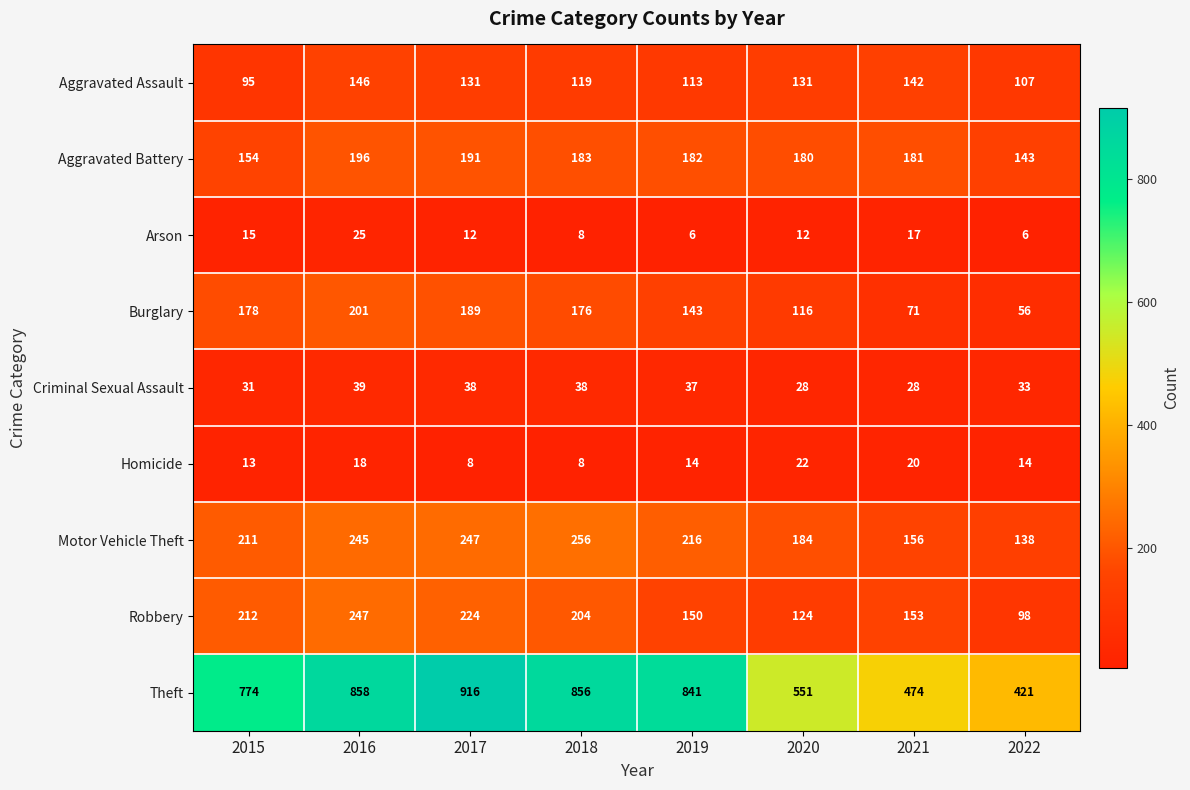

The Aggravated Battery series shows 154 at 2015. True or false?

True